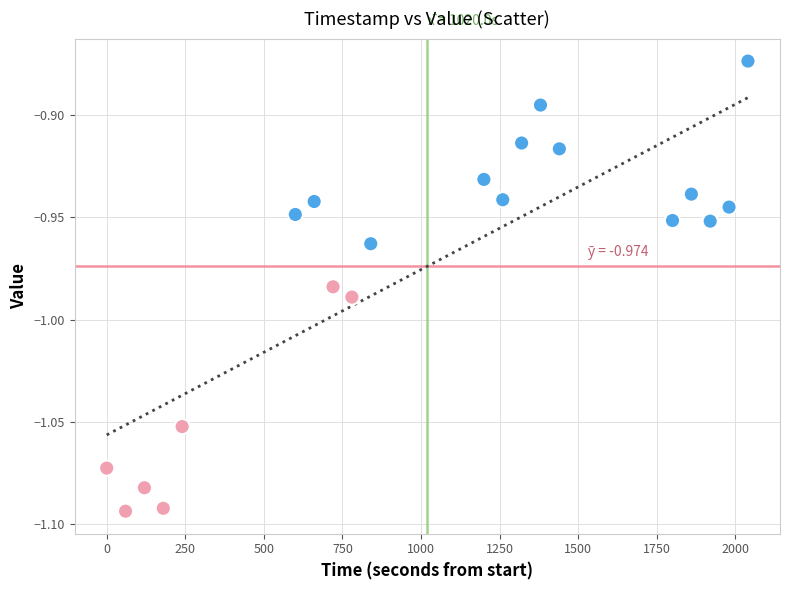

What is the range of X values (max minus min)?

2040.0